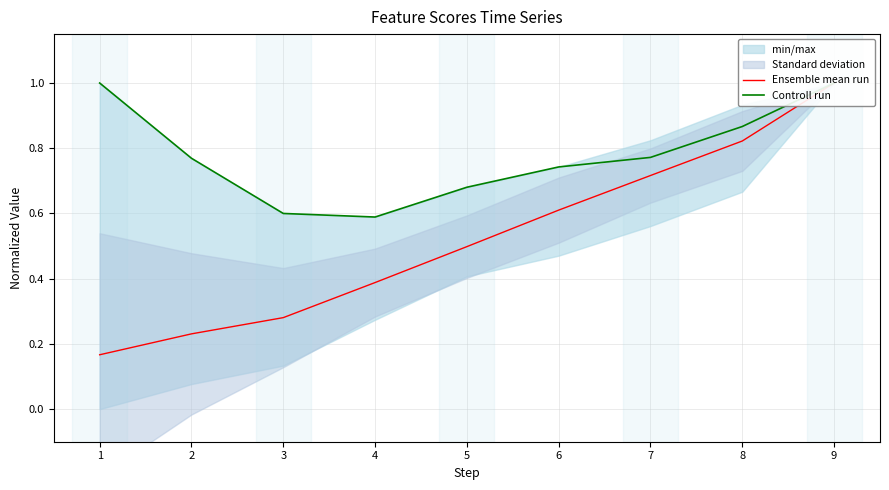

Where is Controll run nearest to the value 0?

4